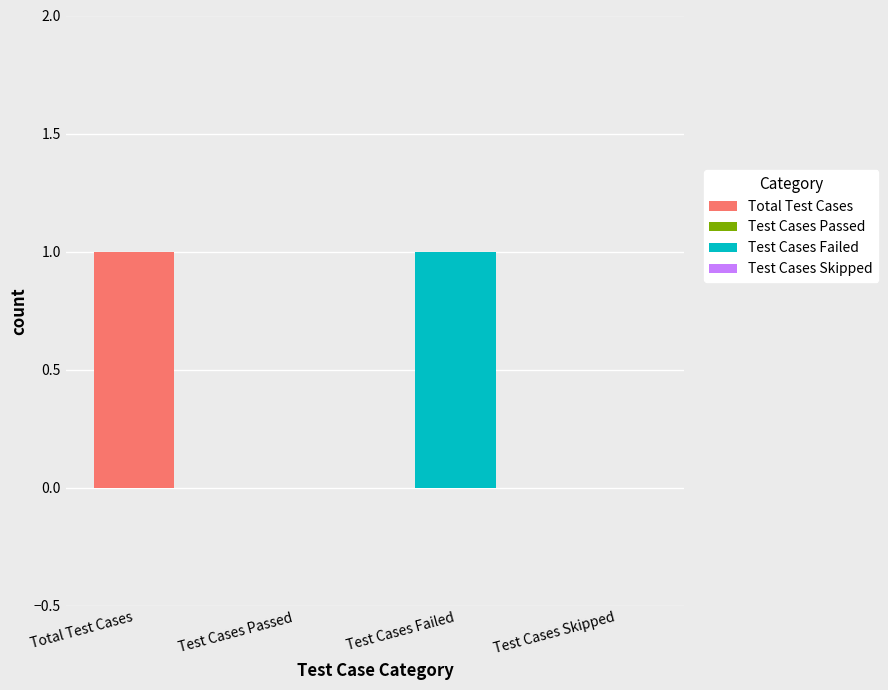

What is the maximum value shown in the chart?

1